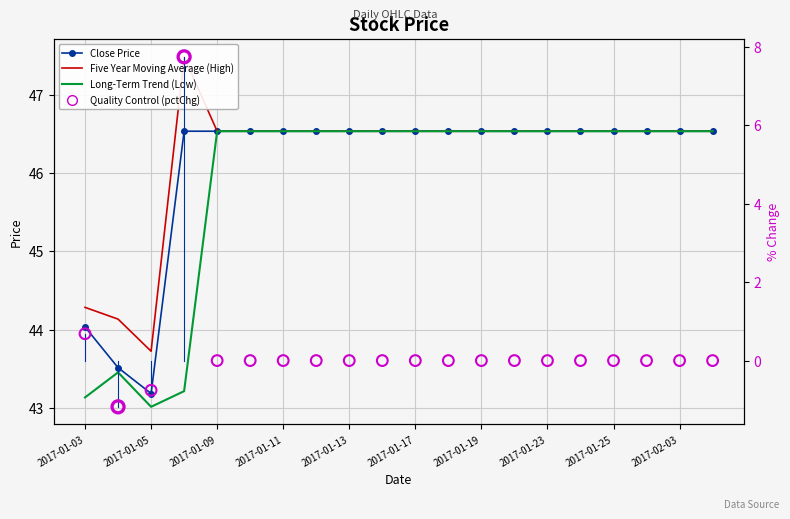

Which series has the largest total across all categories?

Five Year Moving Average (High)